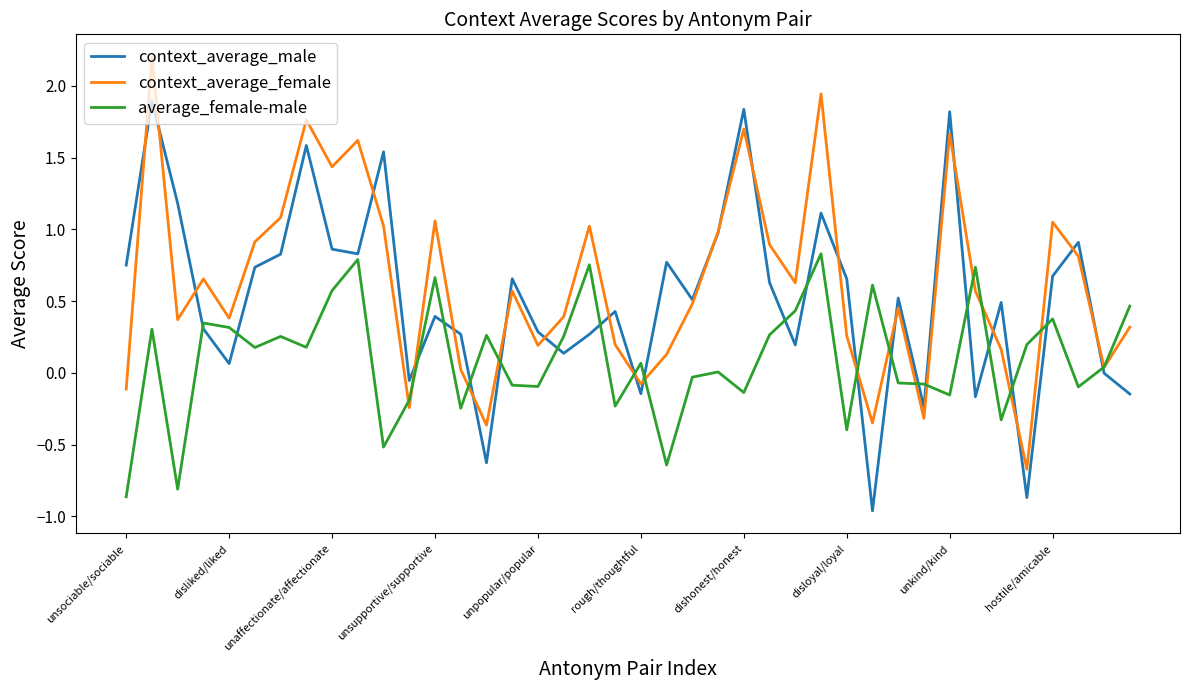

List the series in order of their peak value, lowest first.

average_female-male, context_average_male, context_average_female